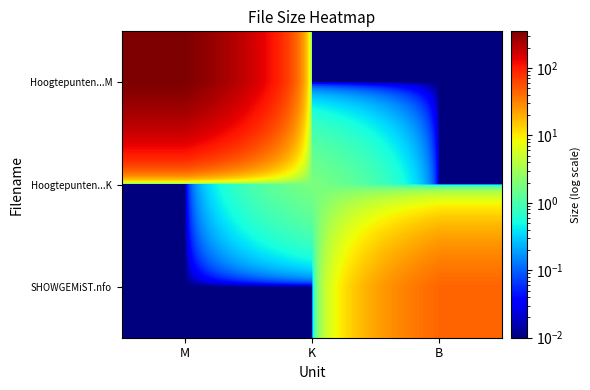

What is the maximum value shown in the chart?

349.9